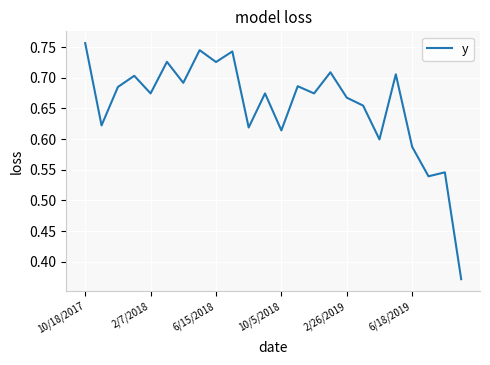

Is it true that the value at 6/15/2018 is 0.4?

False